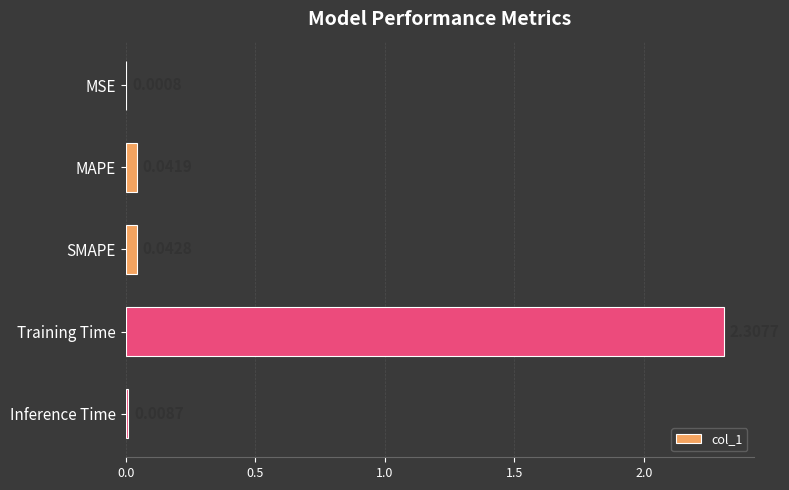

Which label corresponds to the largest value in the chart?

Training Time